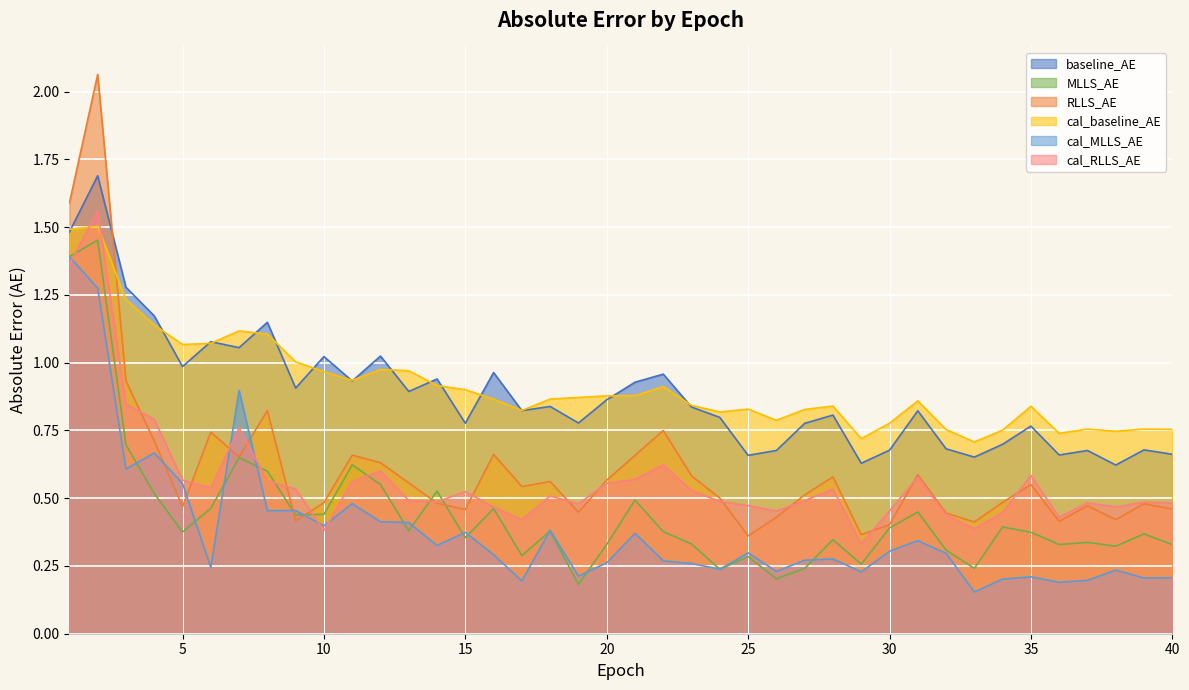

Is the value of cal_MLLS_AE at 26 greater than the value of cal_RLLS_AE at 10?

No